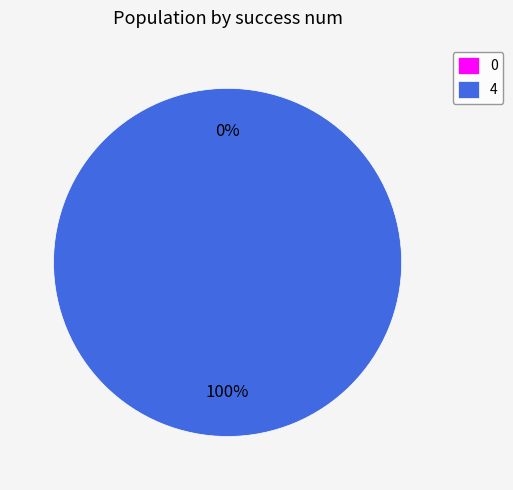

How many segments does this pie chart have?

2